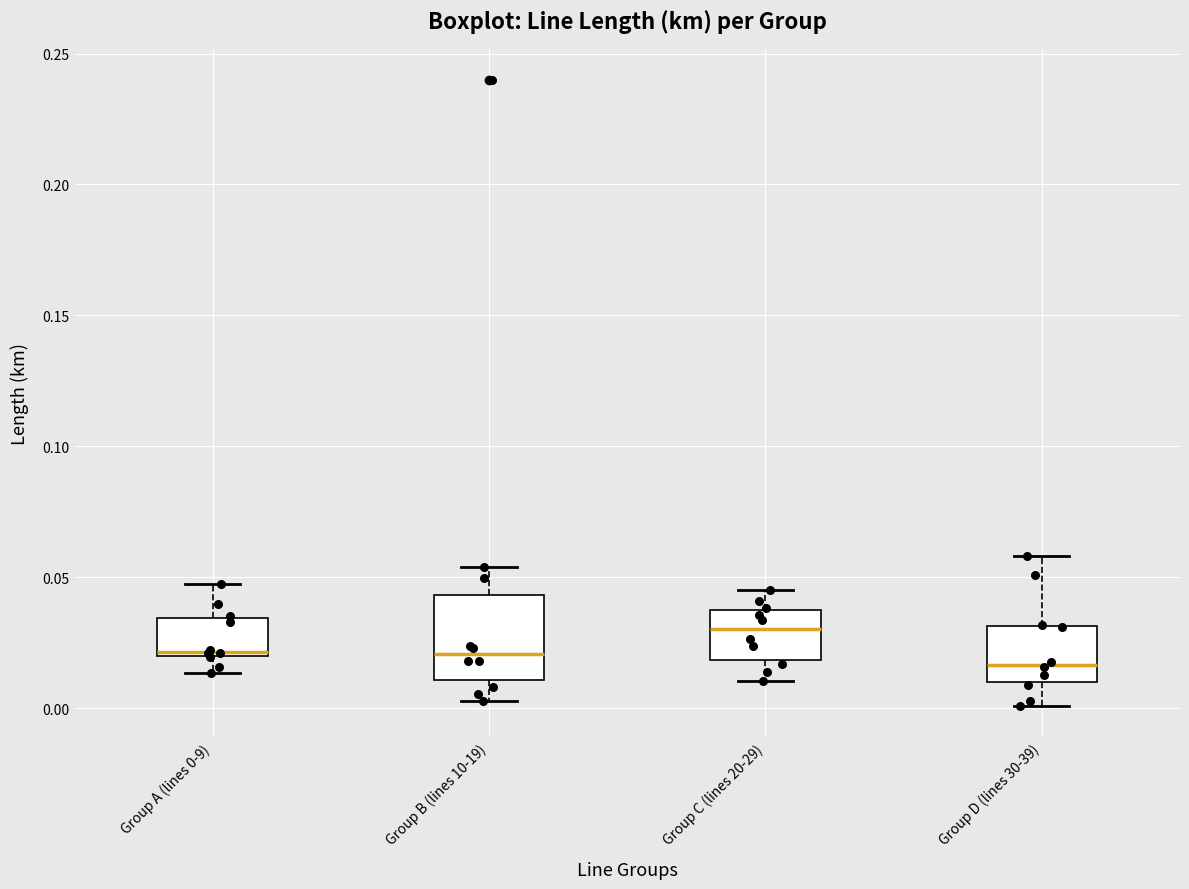

Reading left to right, transcribe this box plot: for each box, give where its median line is, the range the box spans, and where its two whiskers end, as read against the y-axis. The values are not printed on the chart, so give them approximately, as read against the axis.

Group A (lines 0-9): median 0.020 (just above the box's lower edge), box 0.020 to 0.035, whiskers 0.015 to 0.050
Group B (lines 10-19): median 0.020, box 0.010 to 0.045, whiskers 0.005 to 0.055
Group C (lines 20-29): median 0.030, box 0.020 to 0.040, whiskers 0.010 to 0.045
Group D (lines 30-39): median 0.015, box 0.010 to 0.030, whiskers 0.000 to 0.060